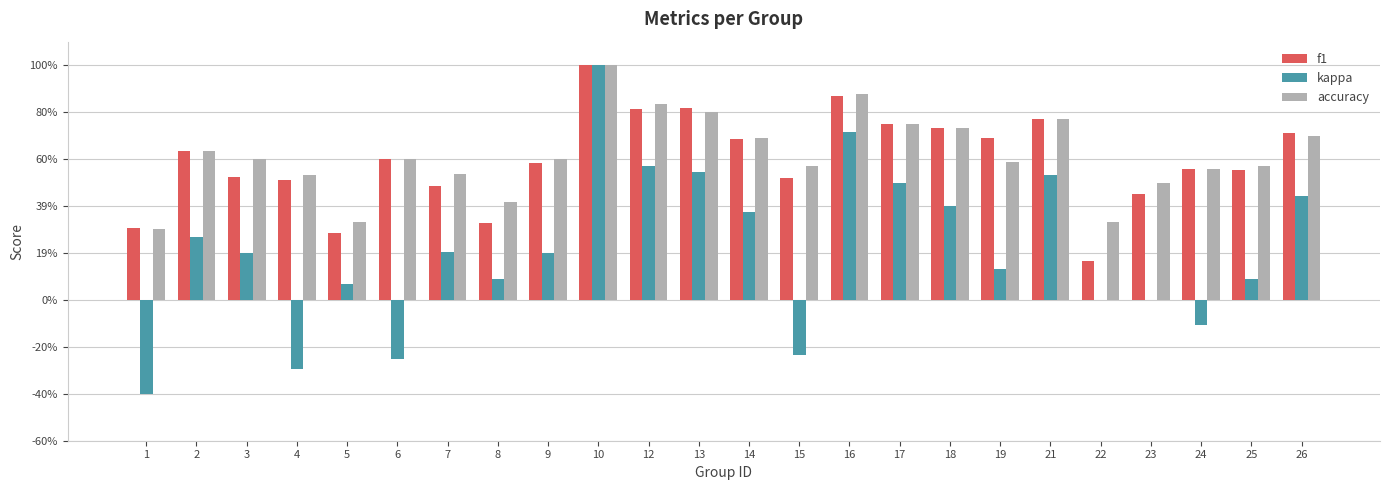

What is the approximate value of kappa at 10?

1.0